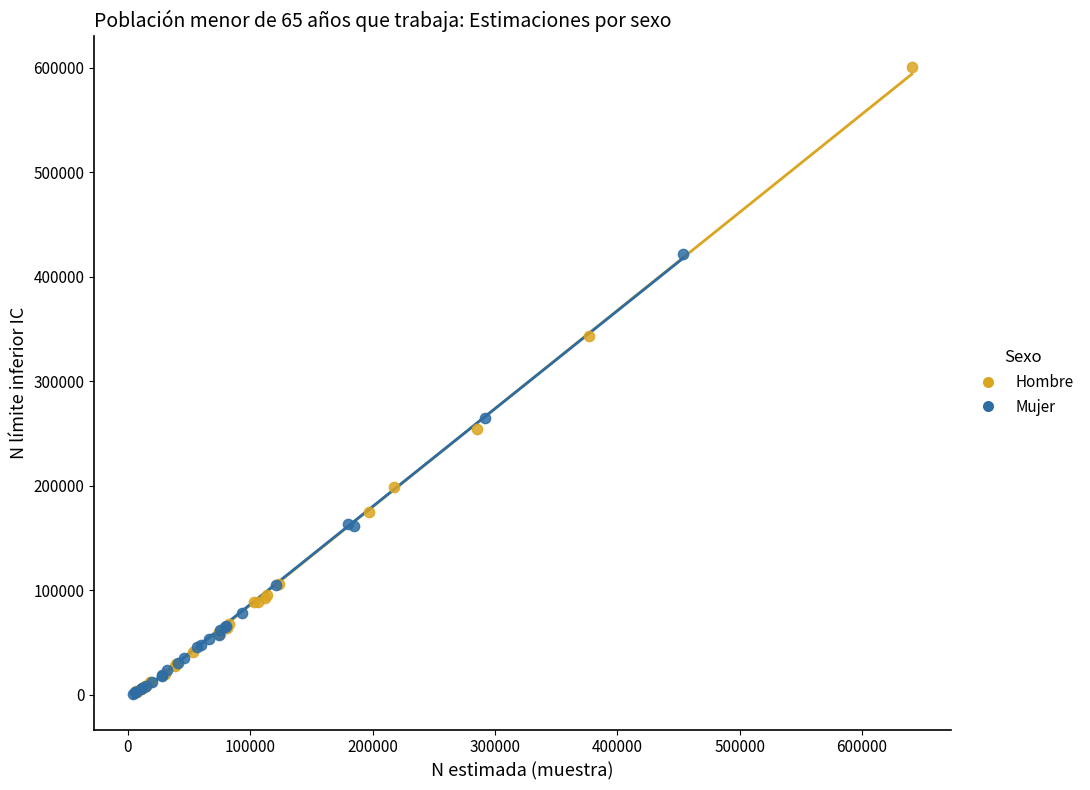

Which series has the widest spread of Y values?

Hombre